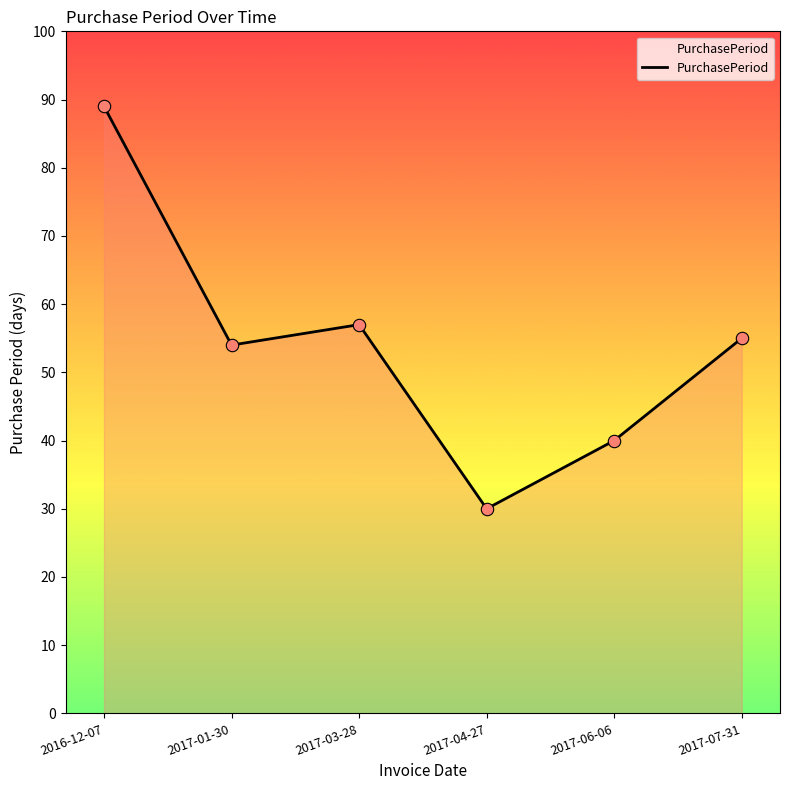

Between 2017-06-06 and 2017-03-28, which is larger?

2017-03-28